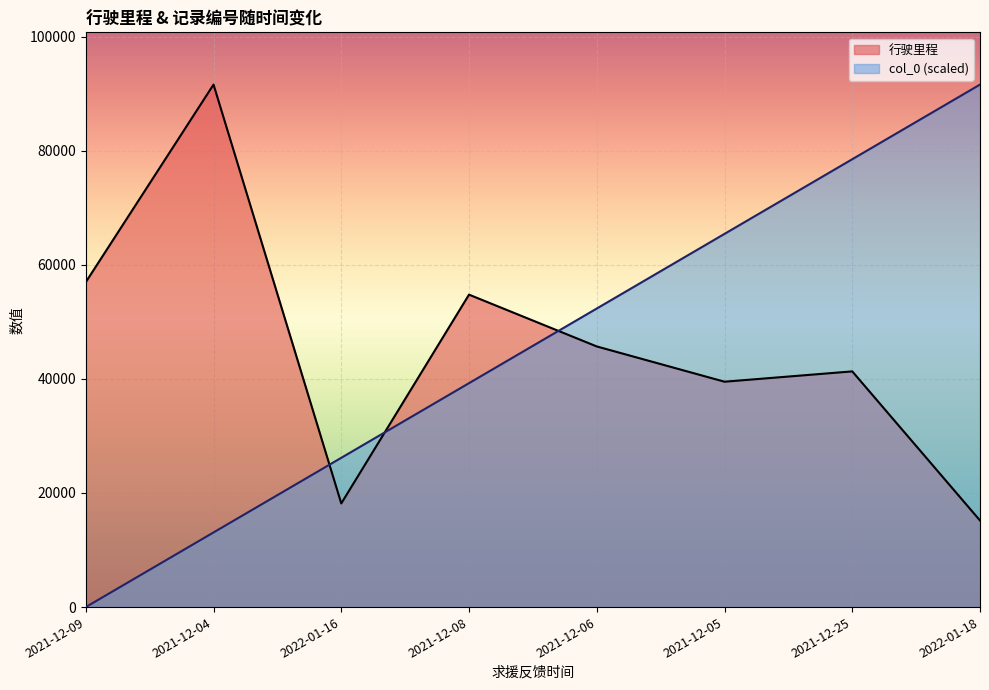

What position from the right is 2021-12-25?

2